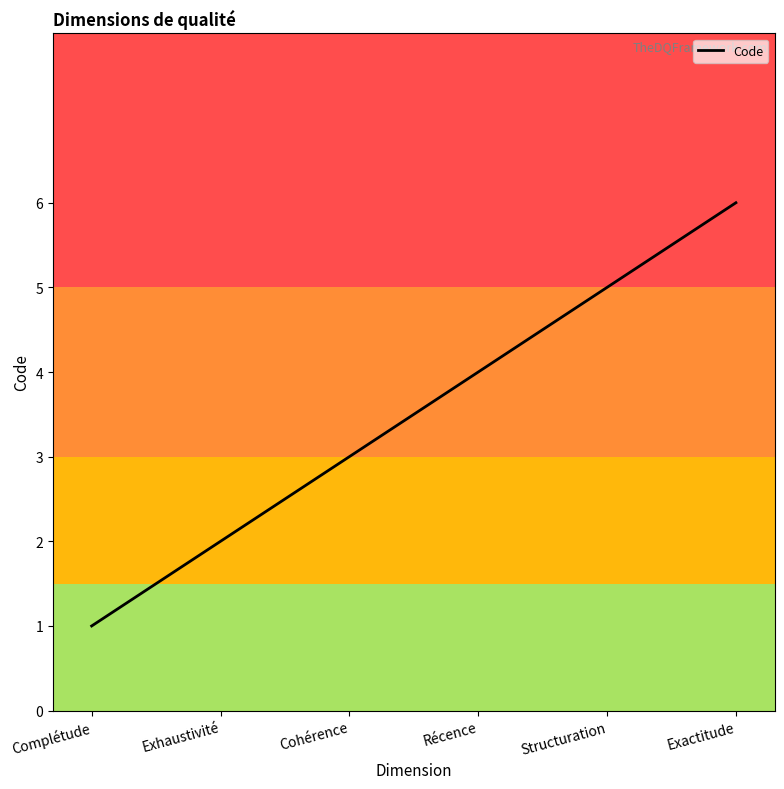

Count the values in the range 2 to 5.

4